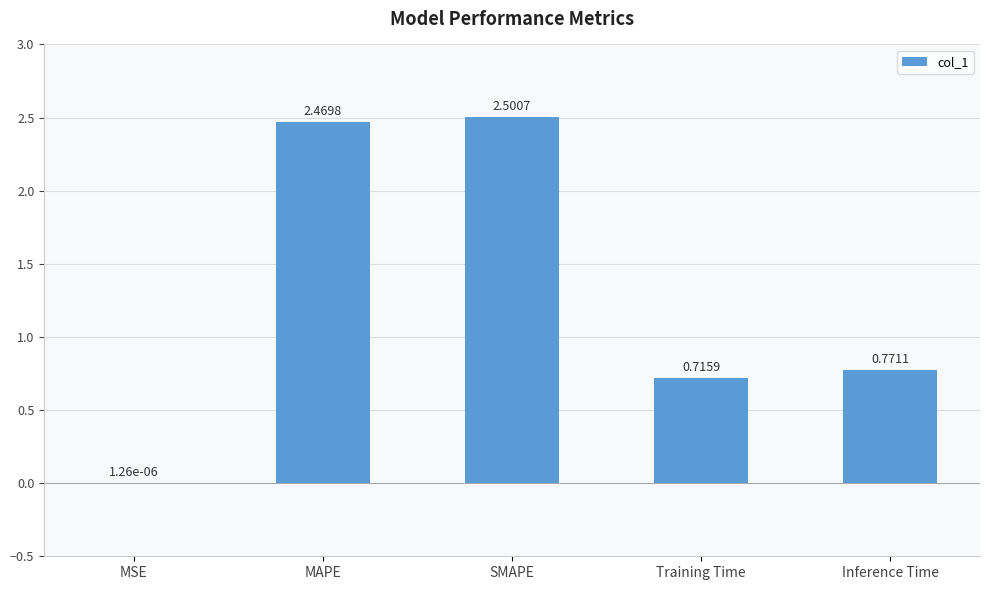

Is it true that the value at SMAPE is 2.5?

True